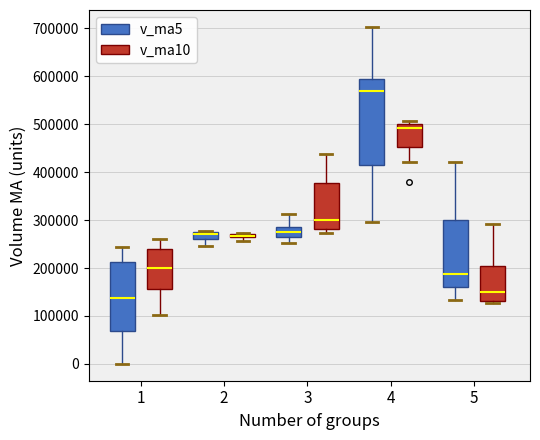

Comparing the boxes themselves (not the whiskers), which one is the tallest?

4 (v_ma5)